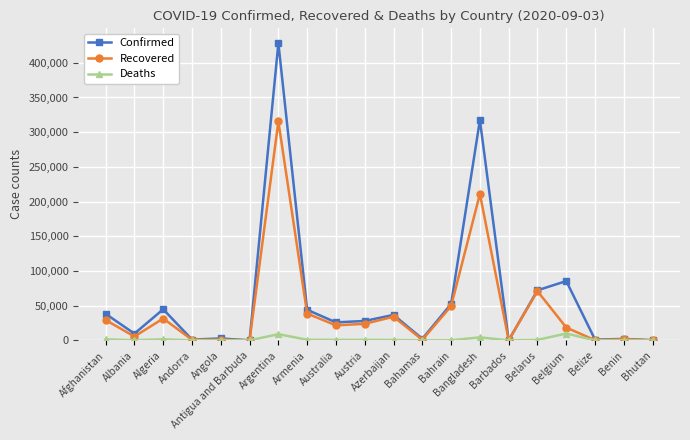

List the series in order of their overall mean, highest first.

Confirmed, Recovered, Deaths